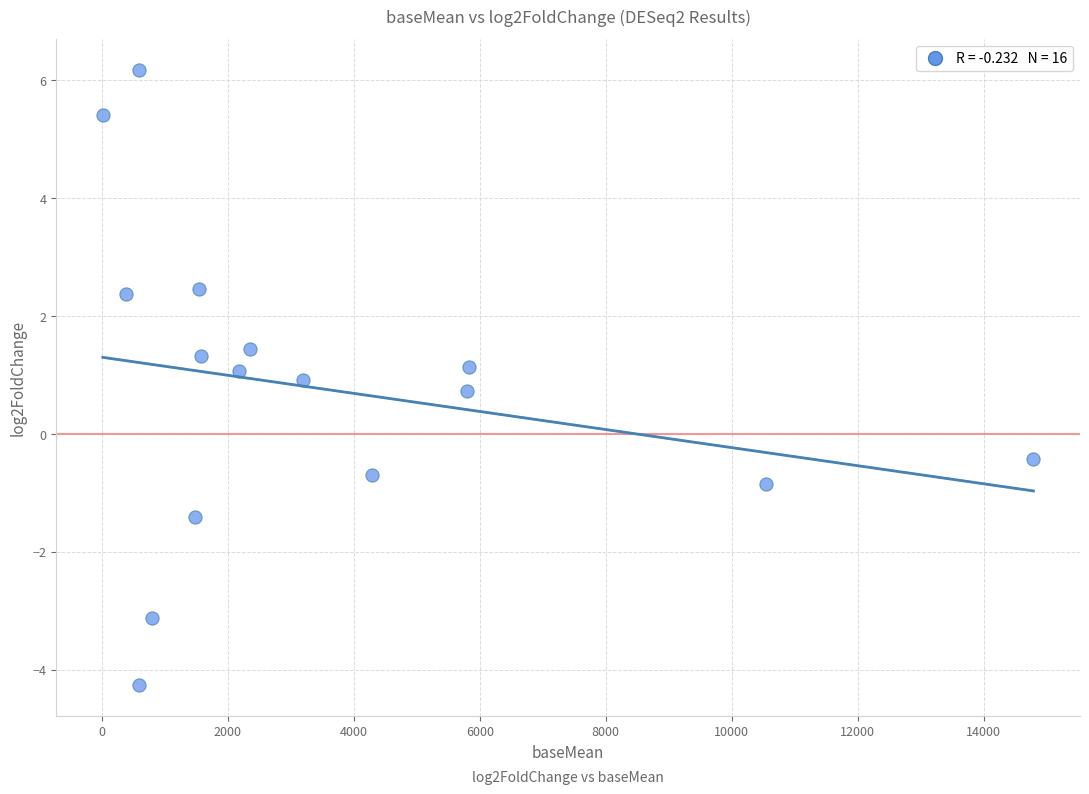

What is the range of X values (max minus min)?

14769.4